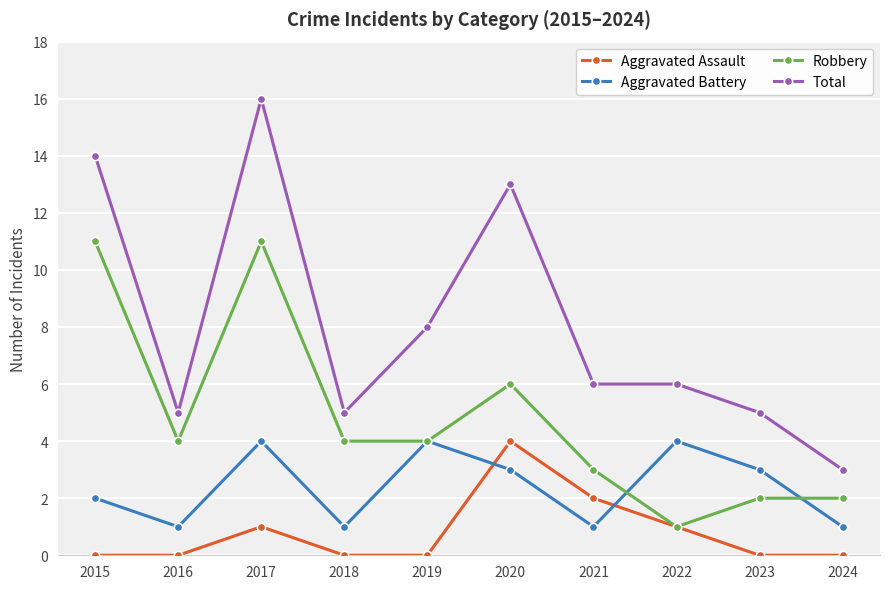

Which series changed the most between 2016 and 2017?

Total